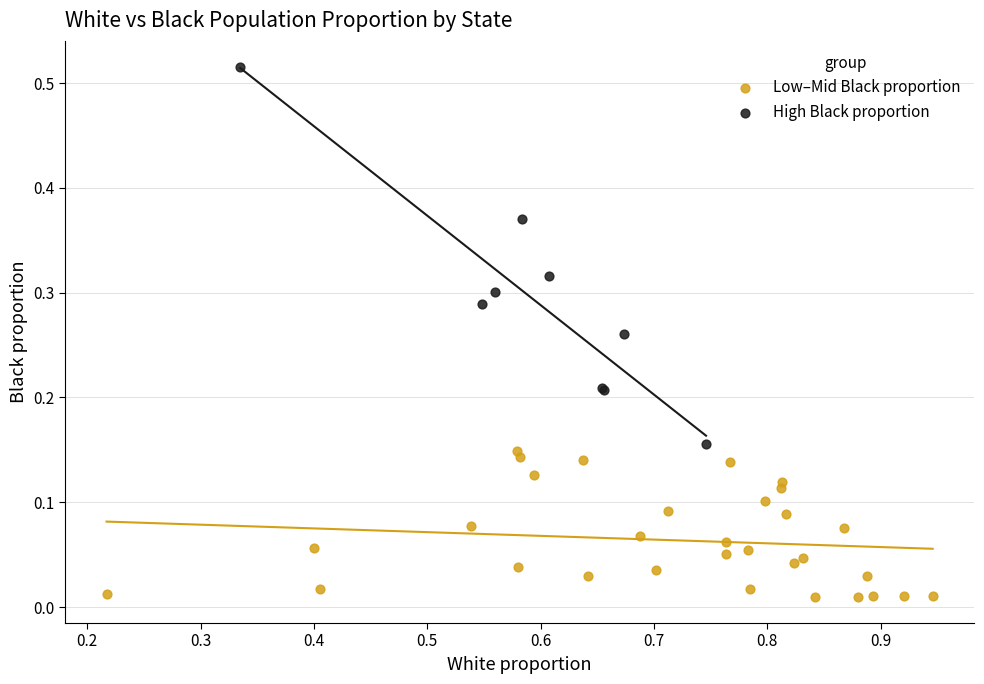

Which series reaches the maximum Y coordinate?

High Black proportion